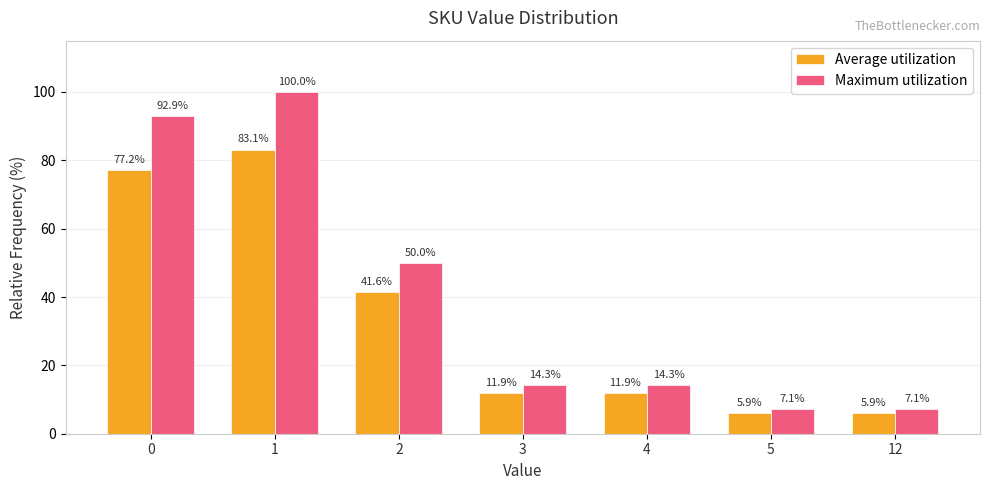

How many bars are there in each group?

2